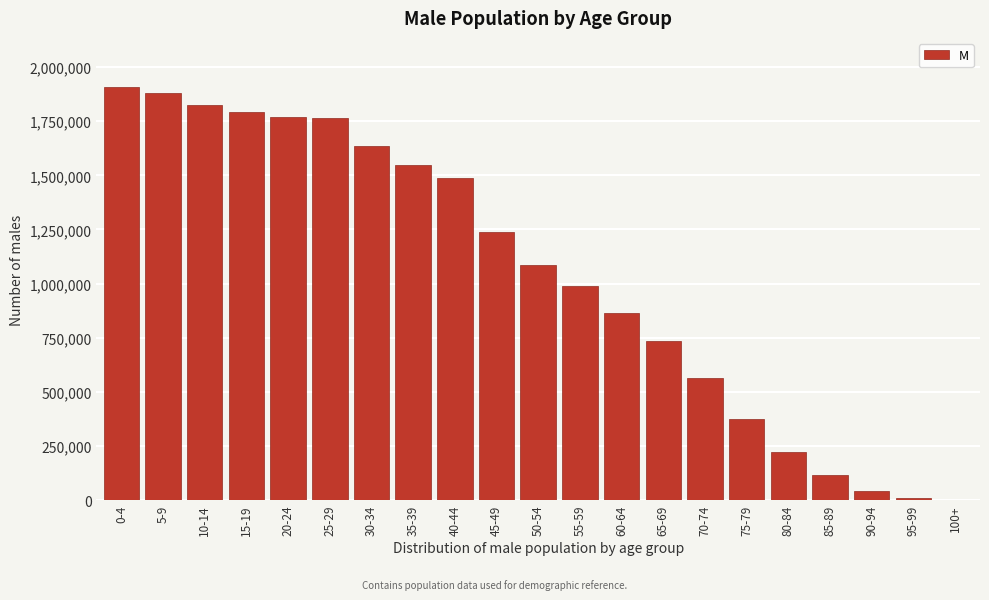

At which label is the value closest to 953307?

55-59